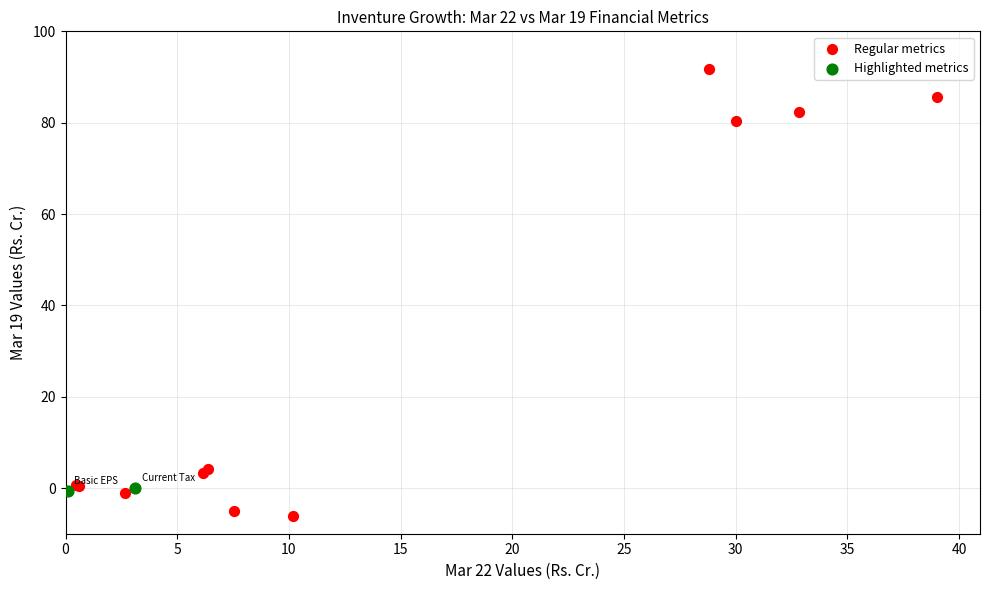

What are all the series names shown in the legend?

Regular metrics, Highlighted metrics